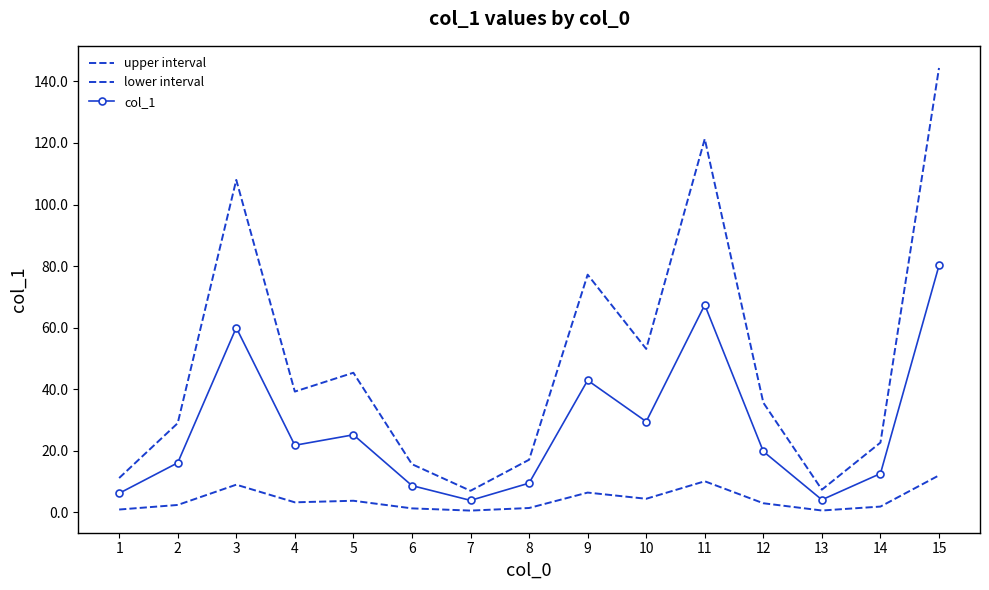

At how many categories does at least one series exceed 65?

4